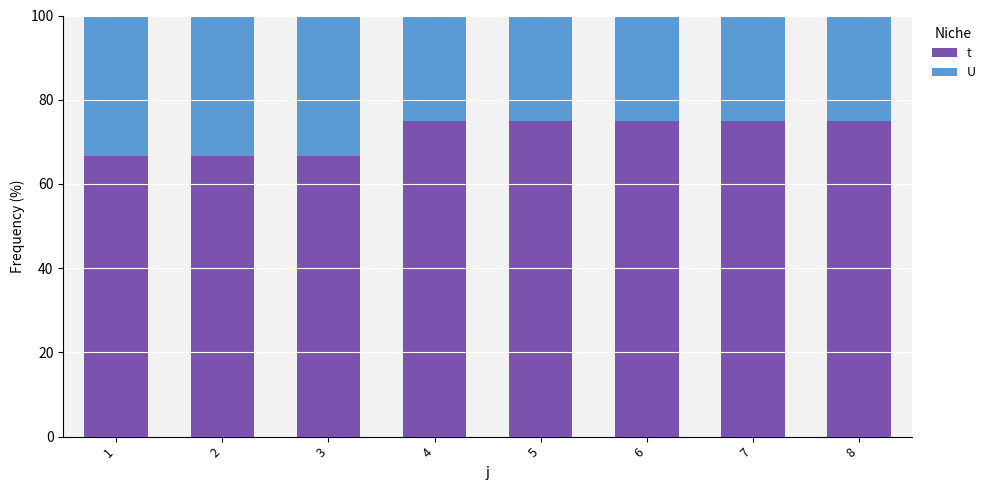

What is the highest value of the t series?

75.0